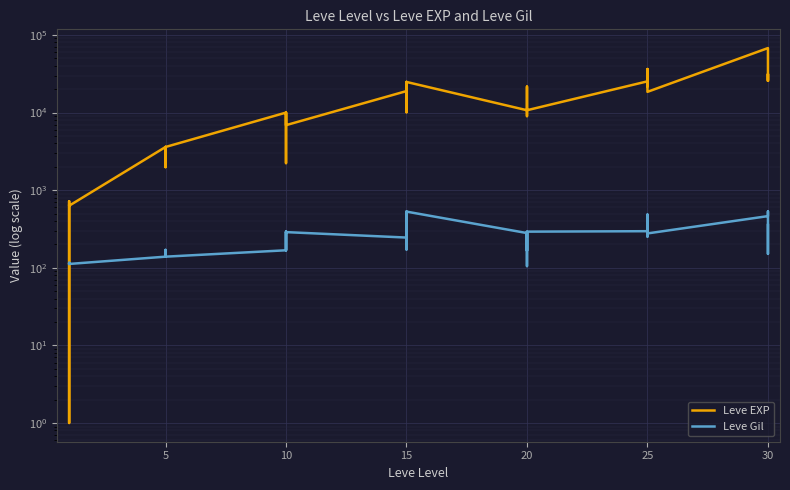

The Leve EXP series shows 481 at 5. True or false?

False